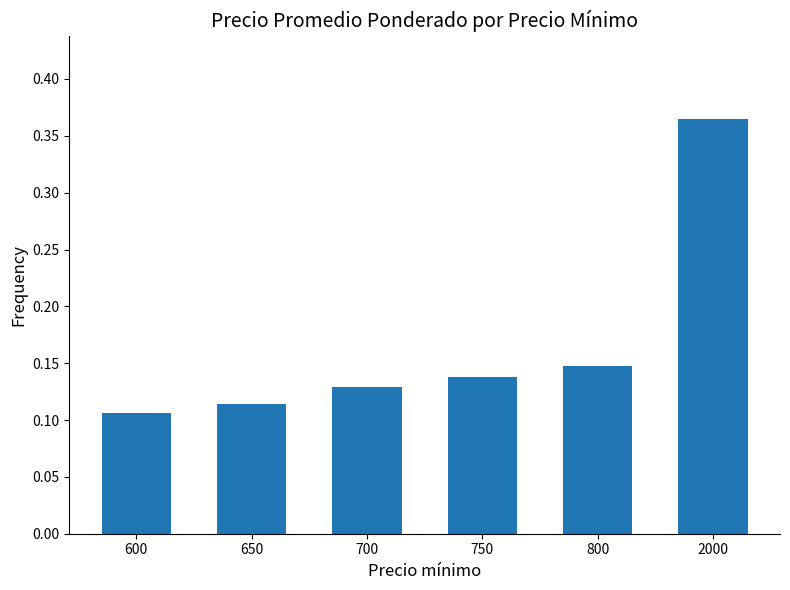

At which label is the value closest to 0?

600